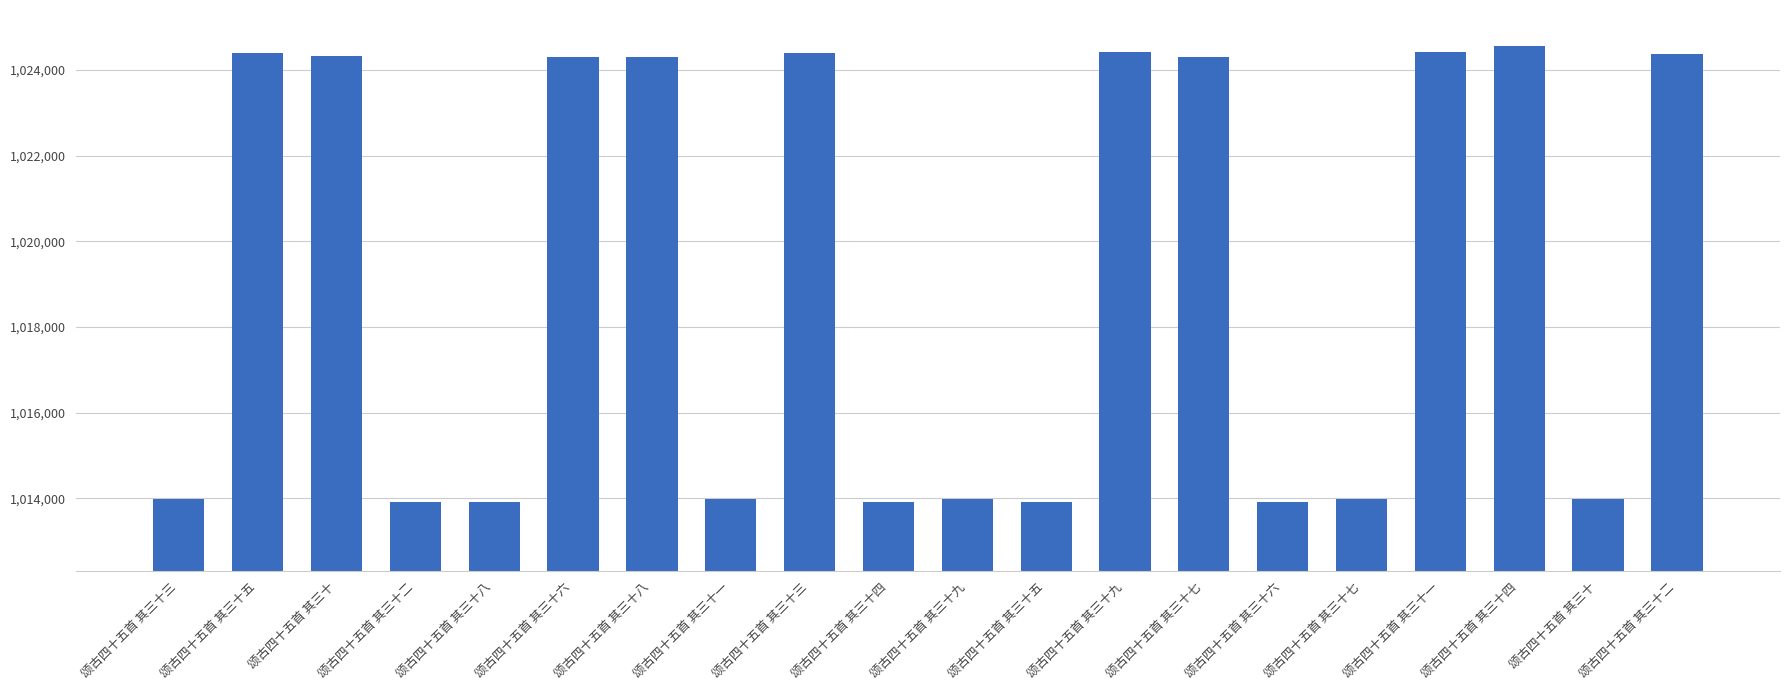

What is the sum of the values at 颂古四十五首 其三十五 and 颂古四十五首 其三十六?

2027815